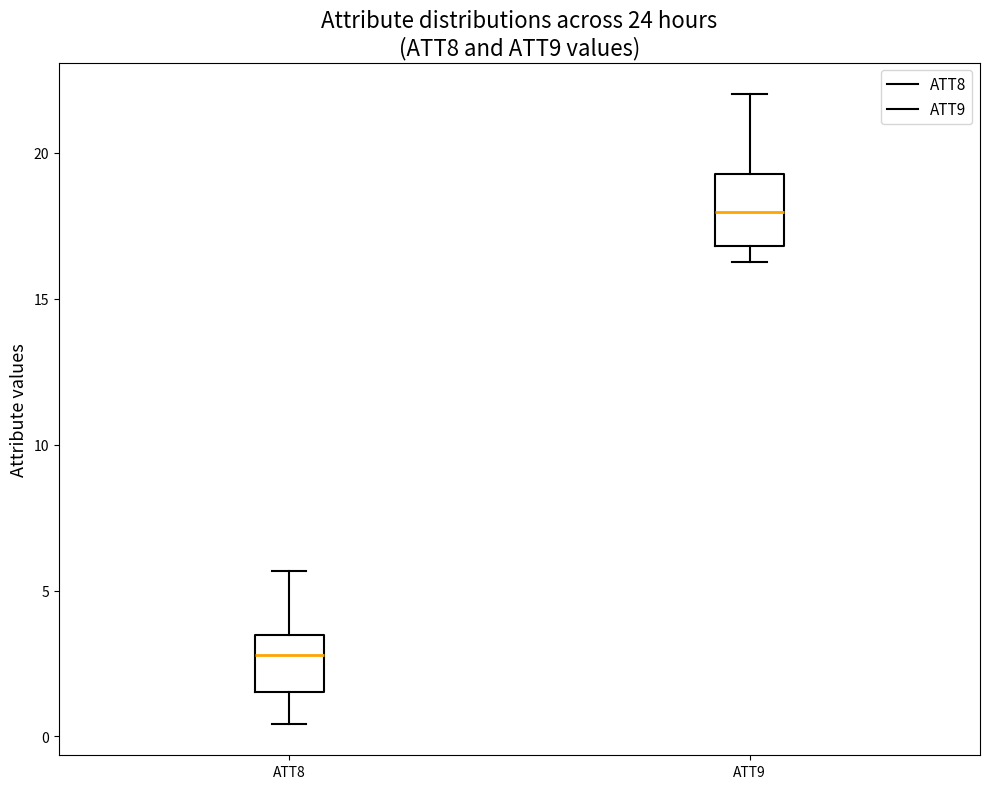

Which box's median line is the highest?

ATT9